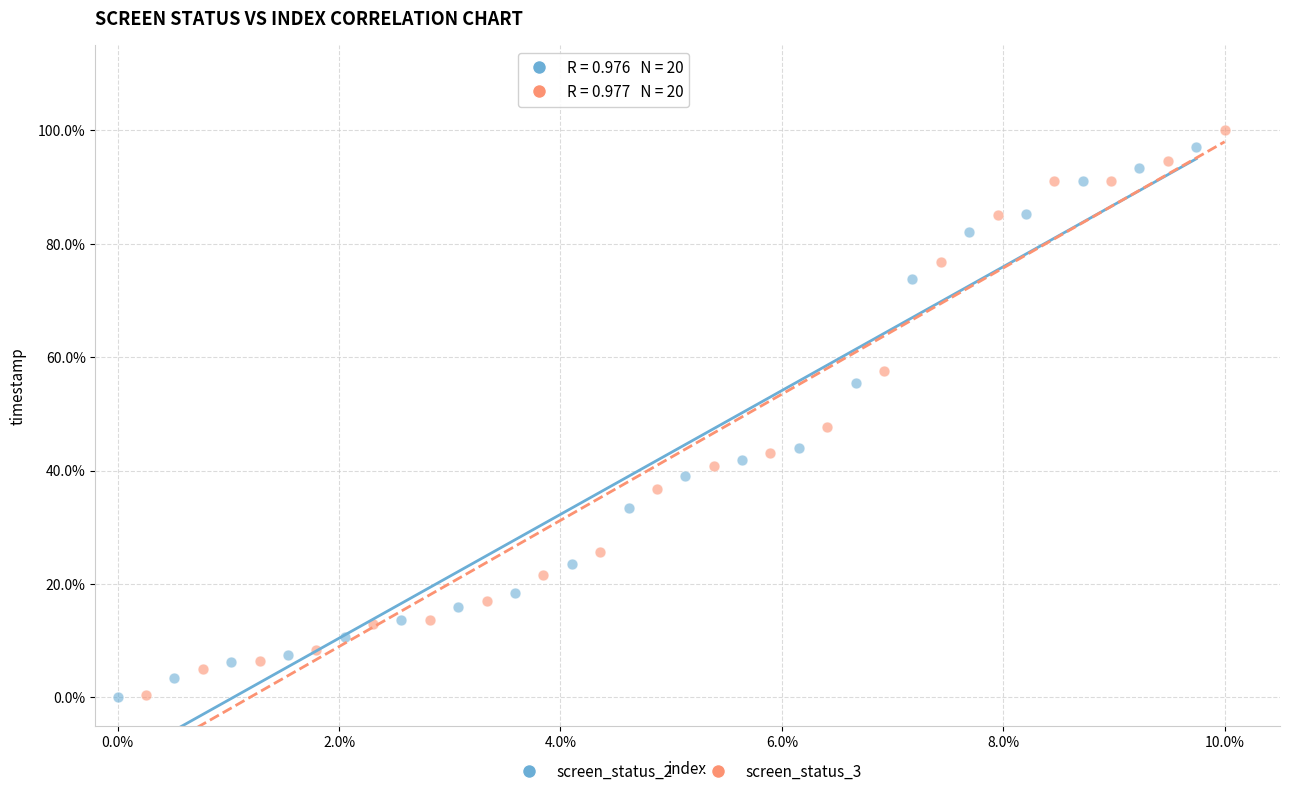

Which series has the largest Y range (max minus min)?

screen_status_3